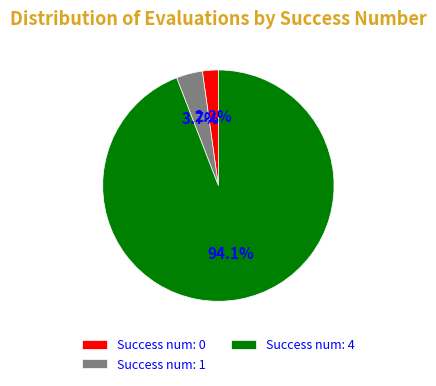

What percentage do Success num: 0 and Success num: 4 together represent?

96.3%